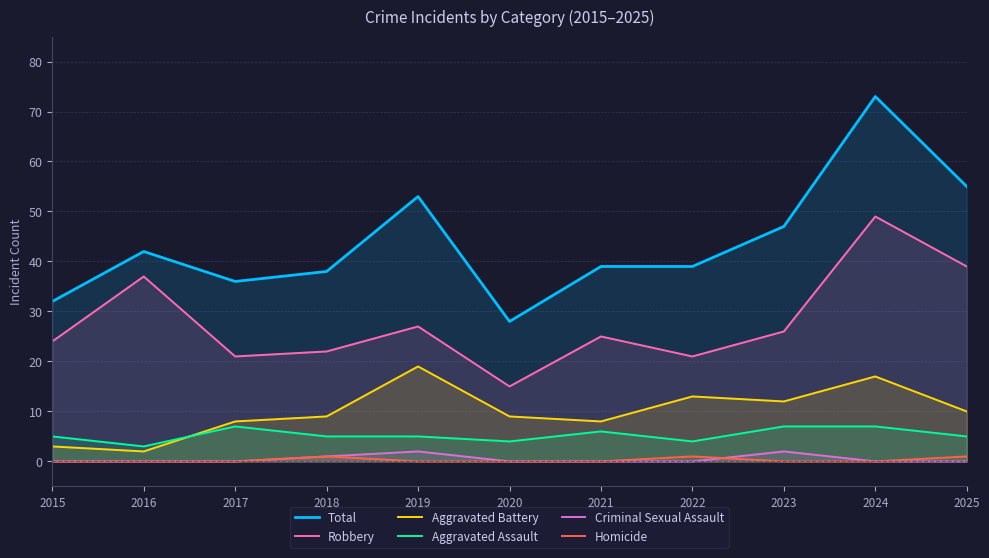

The value of Total at 2022 is 39. True or false?

True